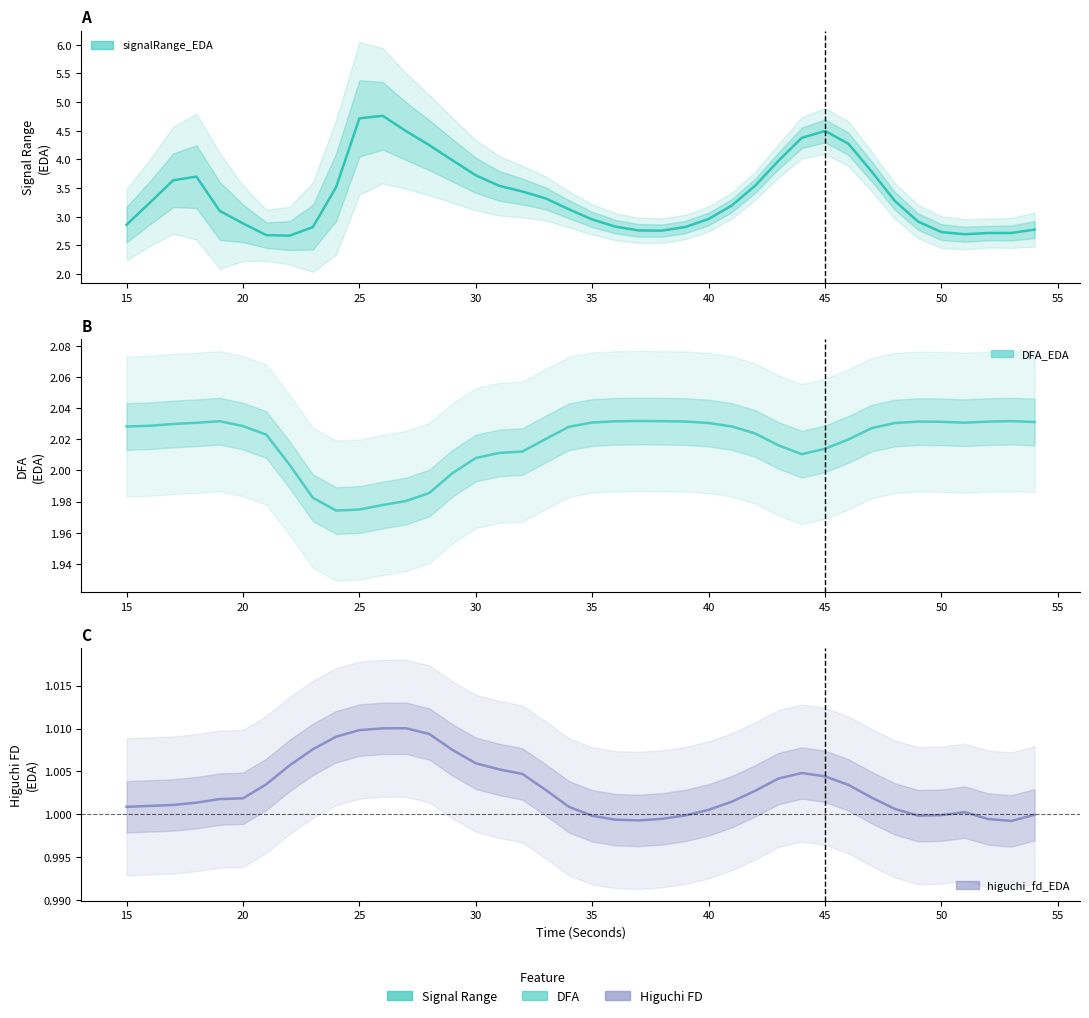

List the series in order of their overall mean, highest first.

signalRange_EDA, DFA_EDA, higuchi_fd_EDA